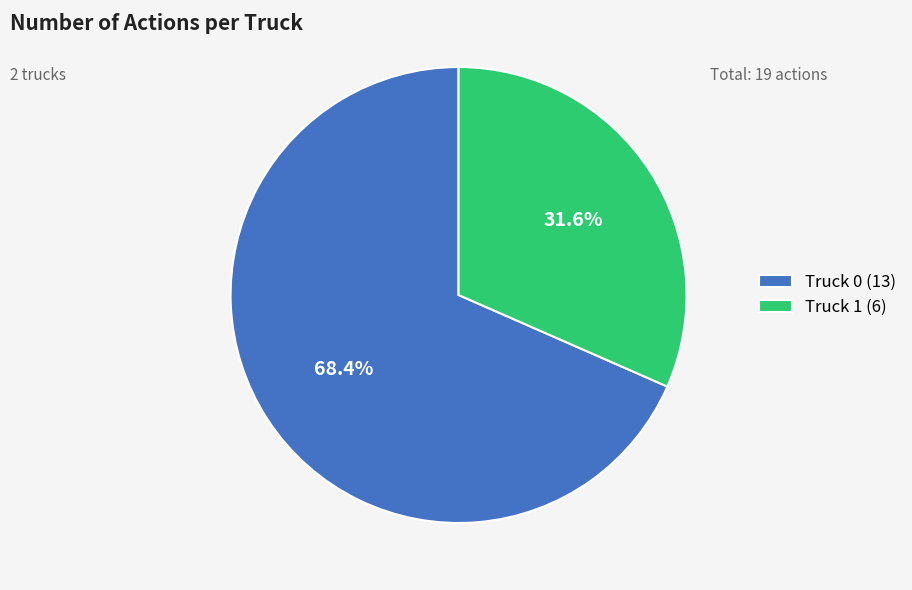

Rank the categories by value from lowest to highest.

Truck 1, Truck 0